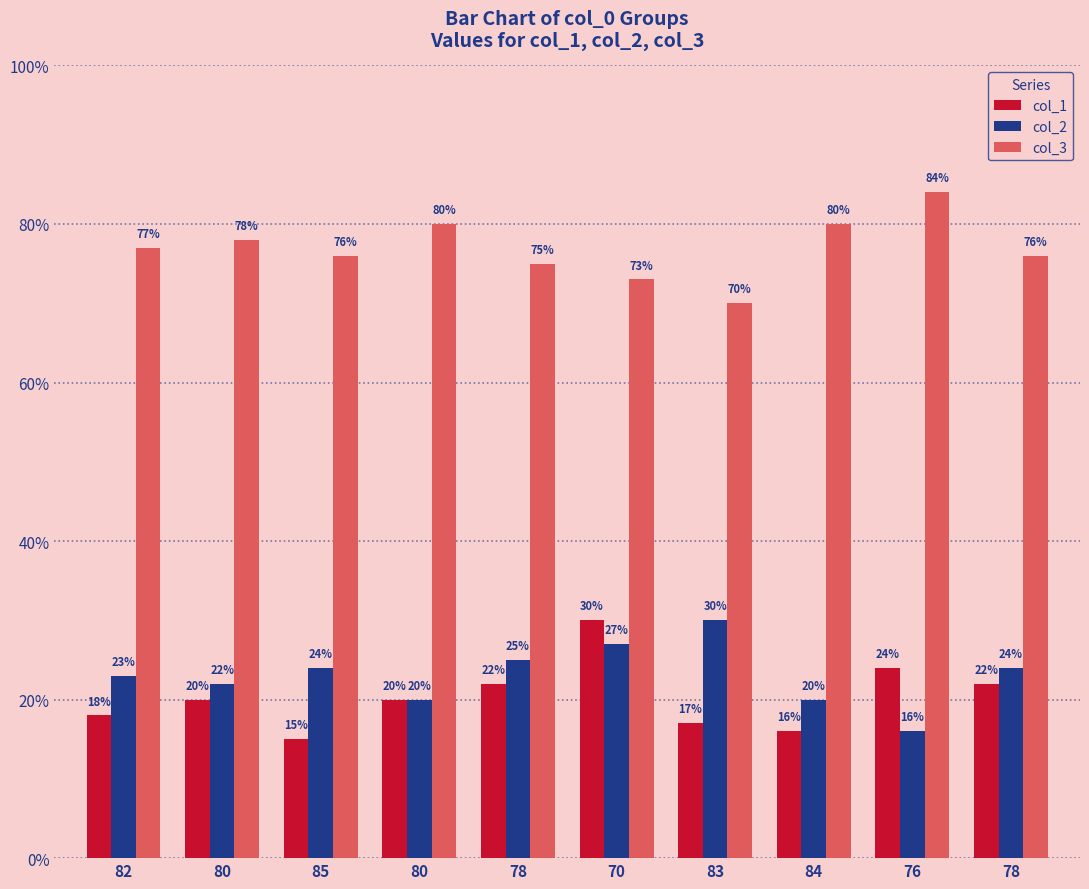

Reading left to right, list all the values displayed in this chart.

col_1: 18	20	15	20	22	30	17	16	24	22
col_2: 23	22	24	20	25	27	30	20	16	24
col_3: 77	78	76	80	75	73	70	80	84	76